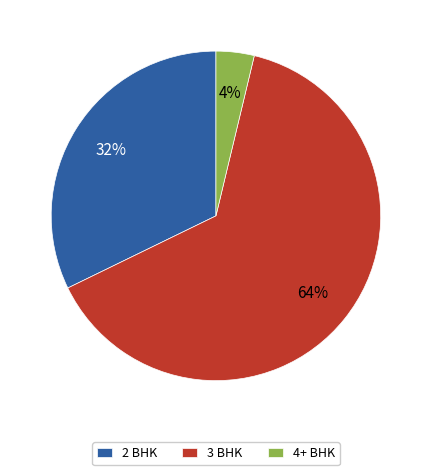

Is it true that 2 BHK is 42% of the pie?

False